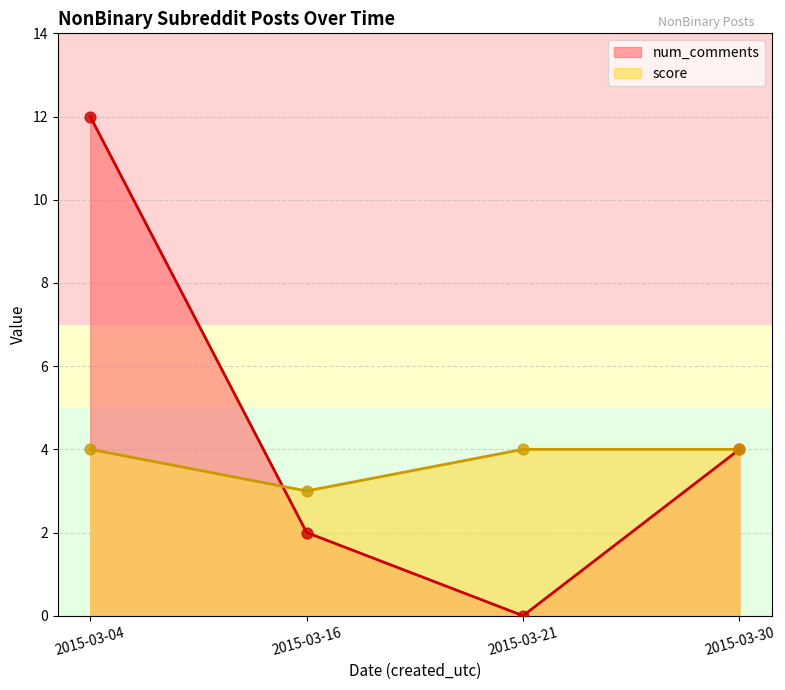

Is the value of num_comments at 2015-03-04 greater than the value of score at 2015-03-16?

Yes